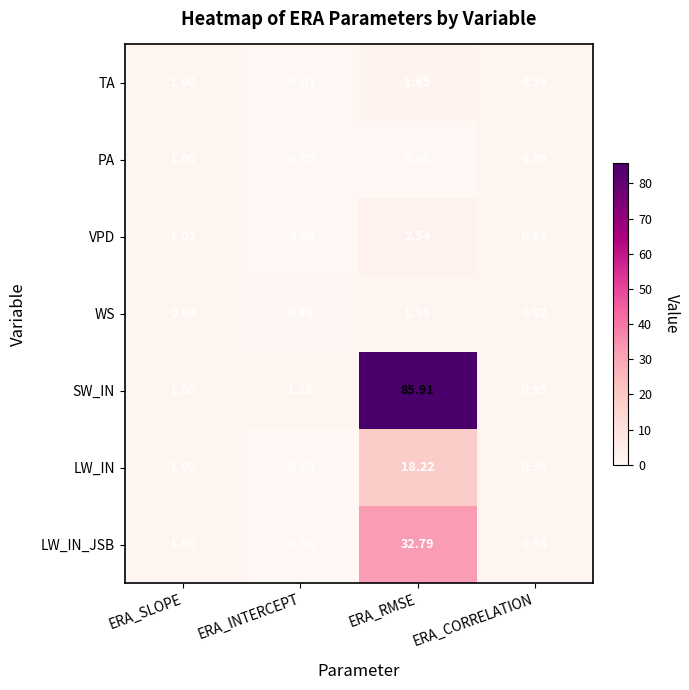

Where is VPD nearest to the value 1?

ERA_SLOPE